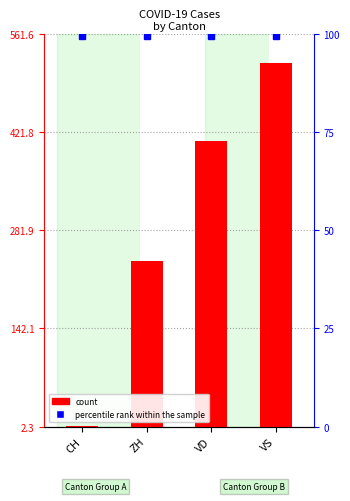

Where does the data first go above 410?

VS